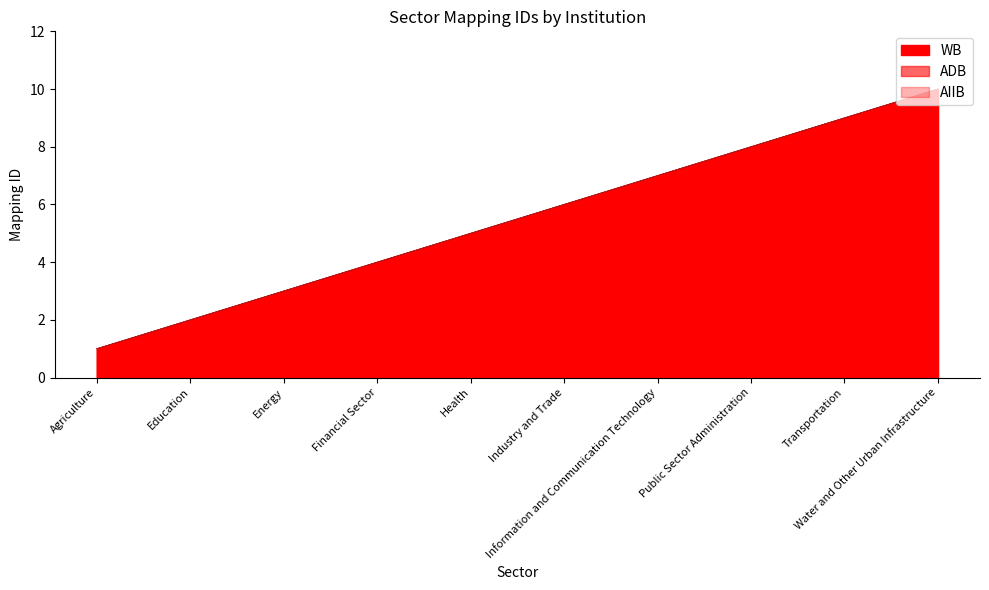

What is the minimum value for WB?

1